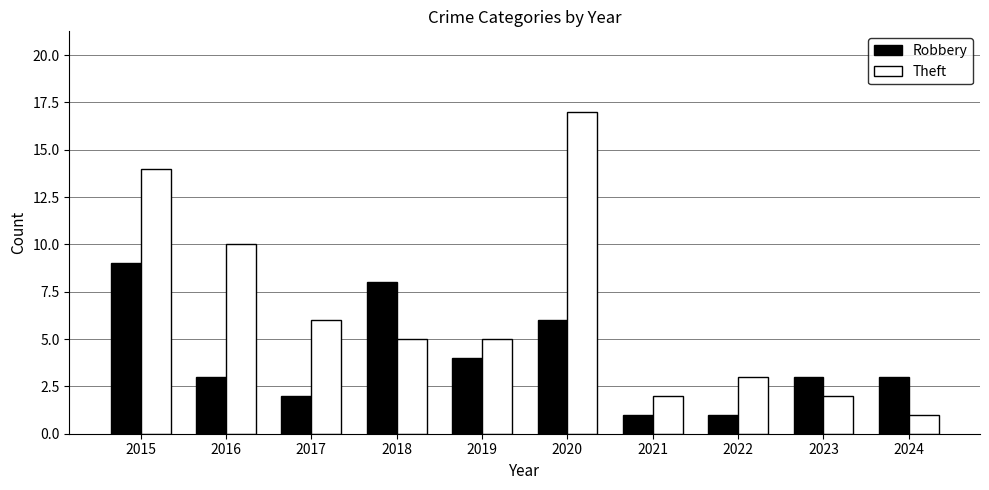

Are the bars horizontal?

No